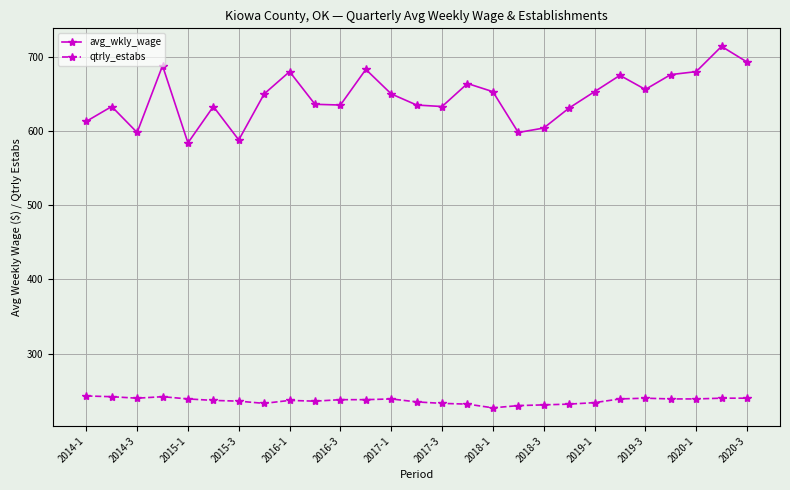

Which series has the largest range (max minus min)?

avg_wkly_wage